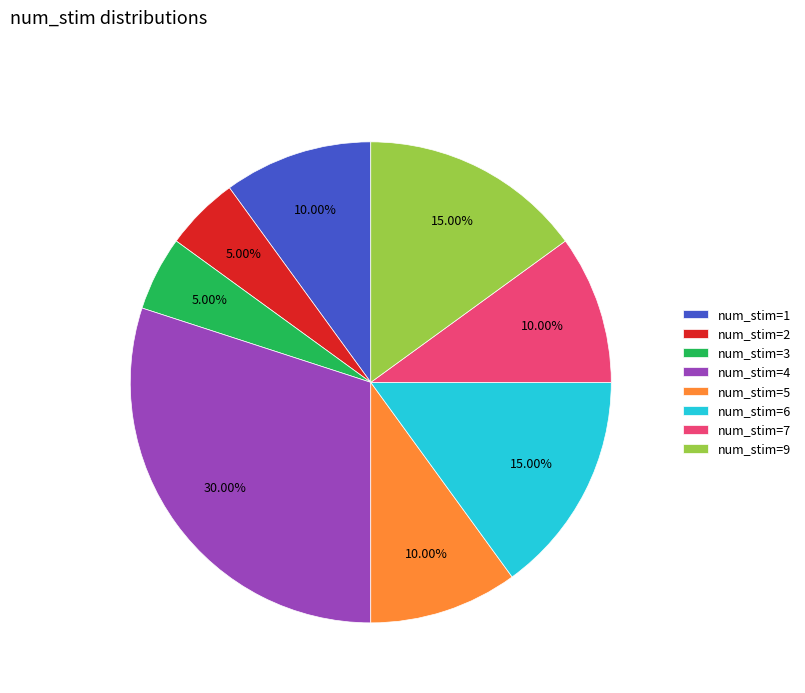

Between num_stim=6 and num_stim=4, which is larger?

num_stim=4